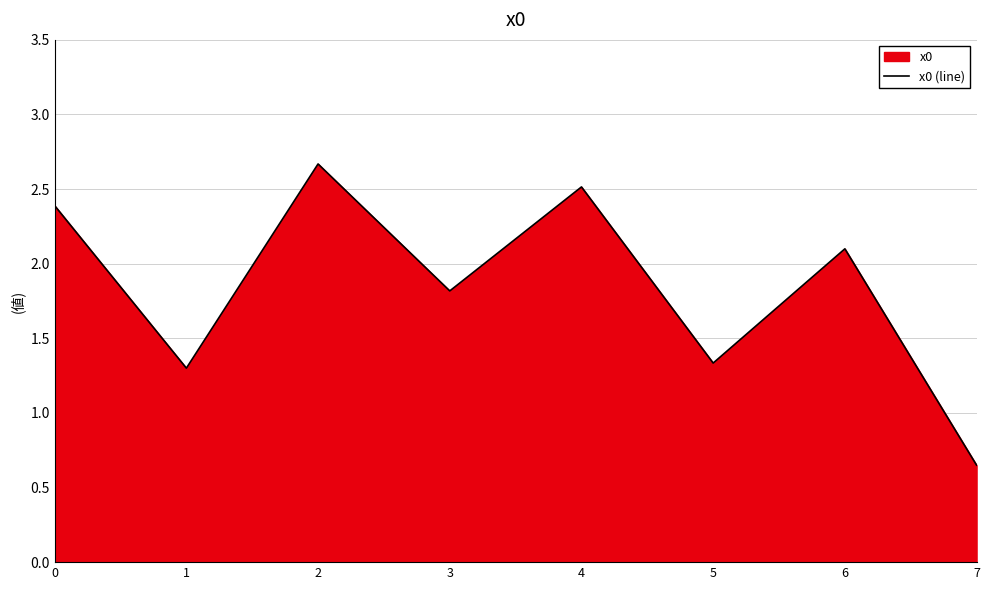

What is the minimum value shown in the chart?

0.6